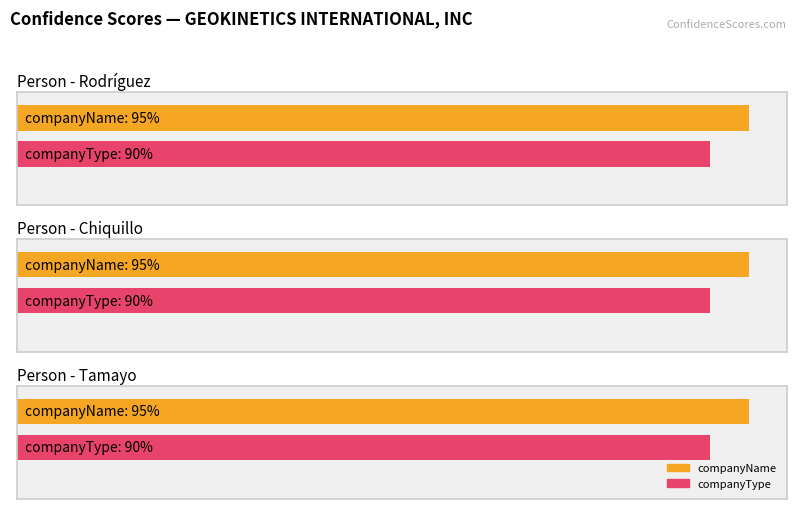

How many bars are there in total?

6